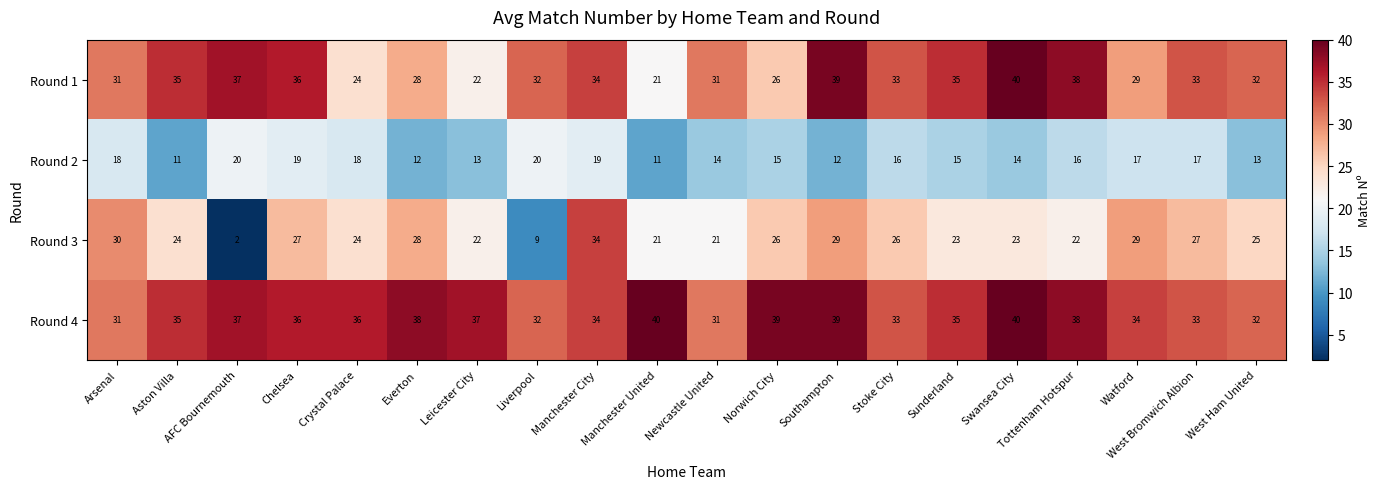

List the series in order of their overall mean, highest first.

Round 4, Round 1, Round 3, Round 2